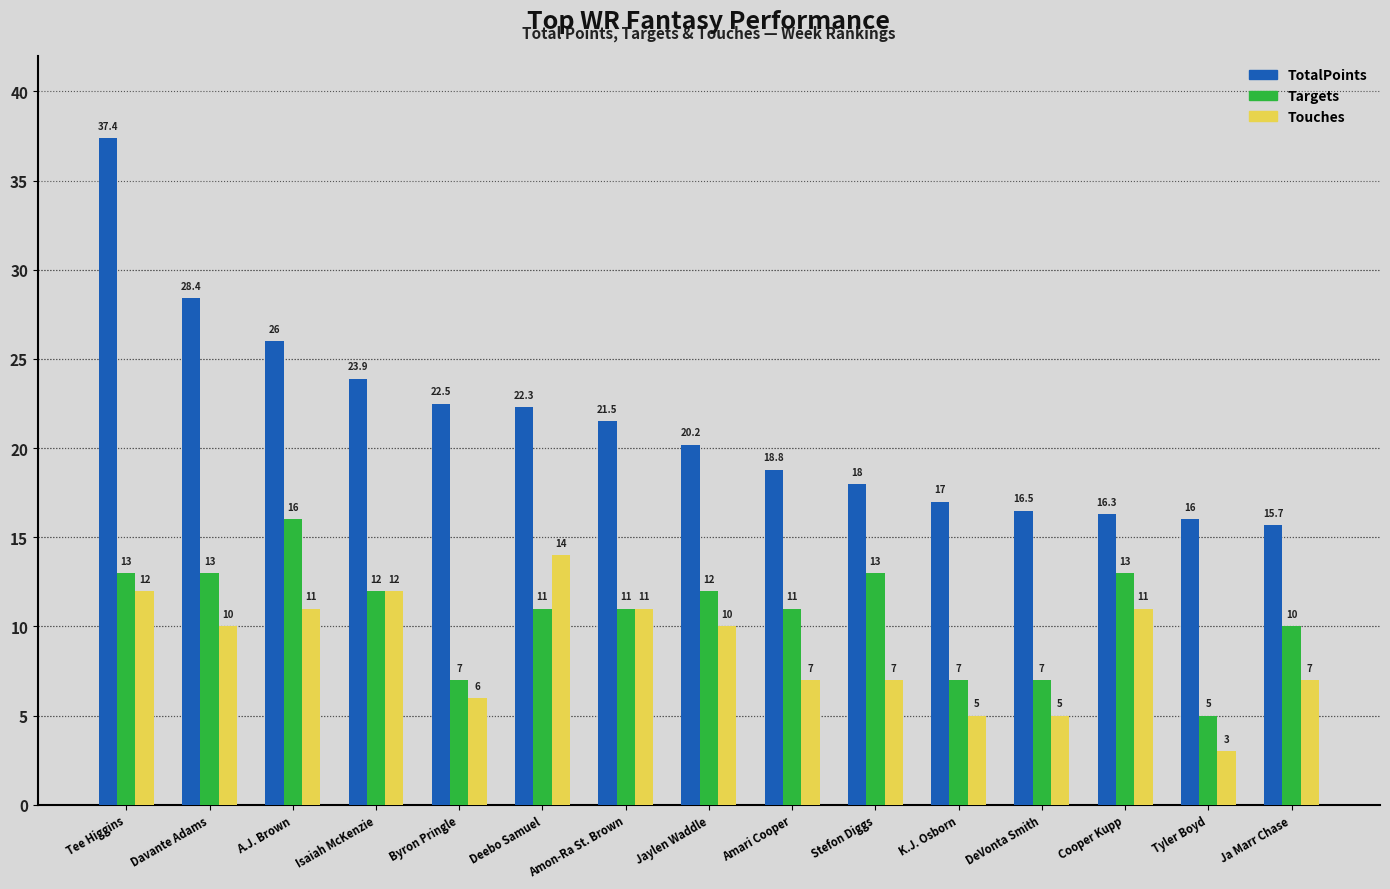

What is the maximum value for Touches?

14.0